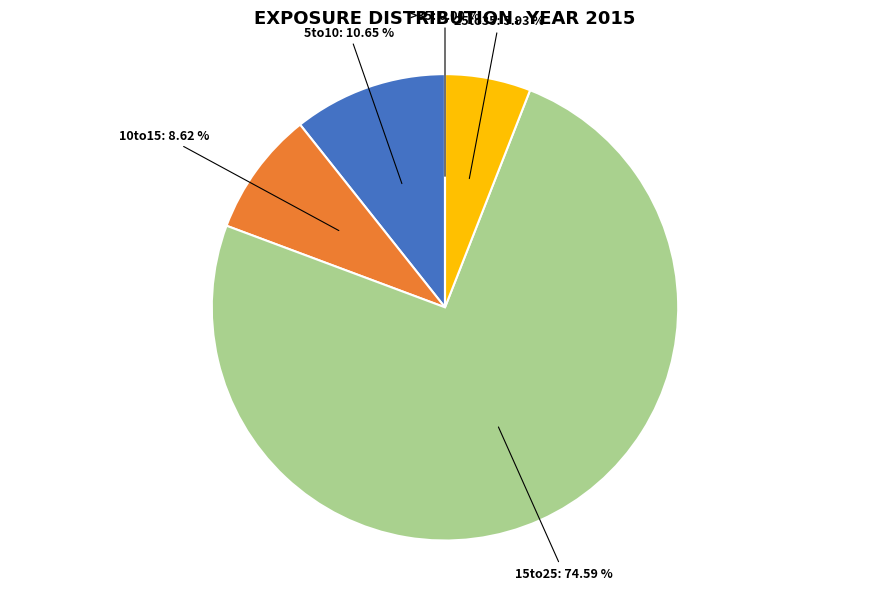

What portion of the pie excludes 5to10?

89.3%